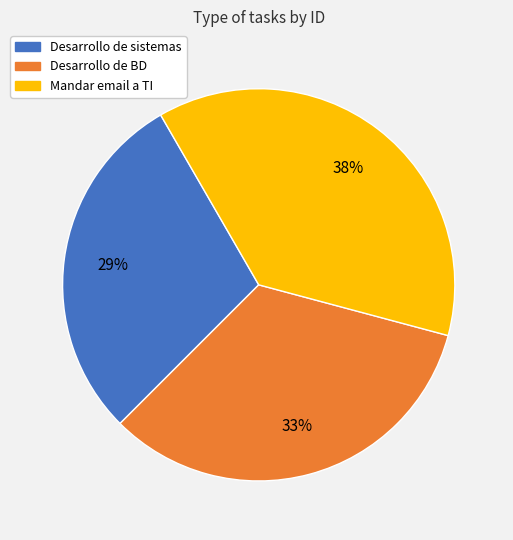

Which slice is the largest?

Mandar email a TI